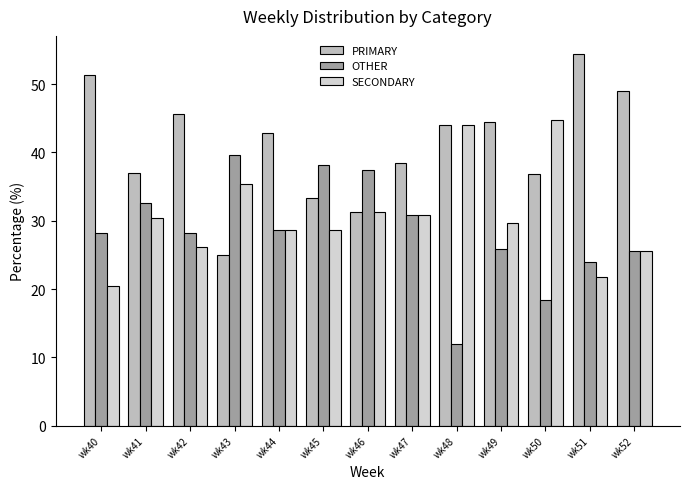

How many bars are there in each group?

3